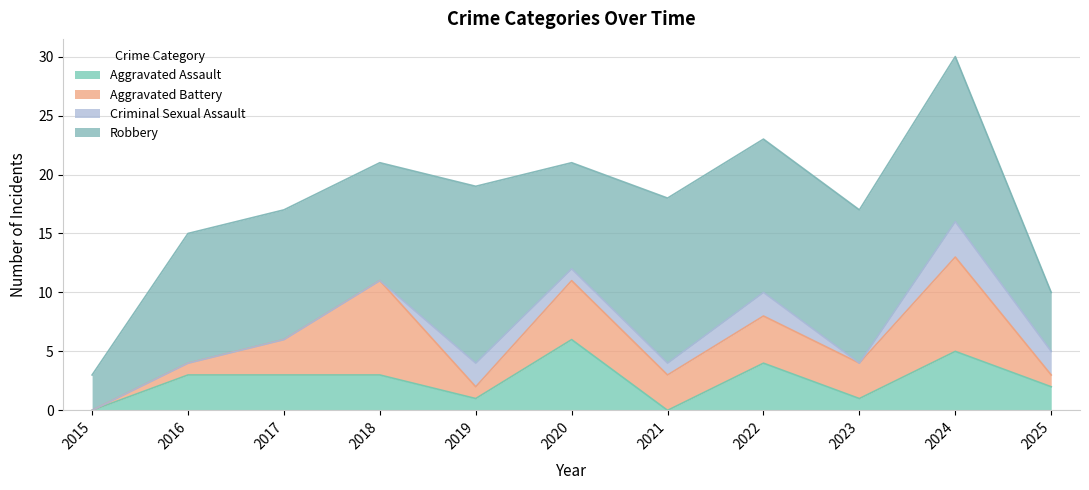

The value of Criminal Sexual Assault at 2022 is 2. True or false?

True